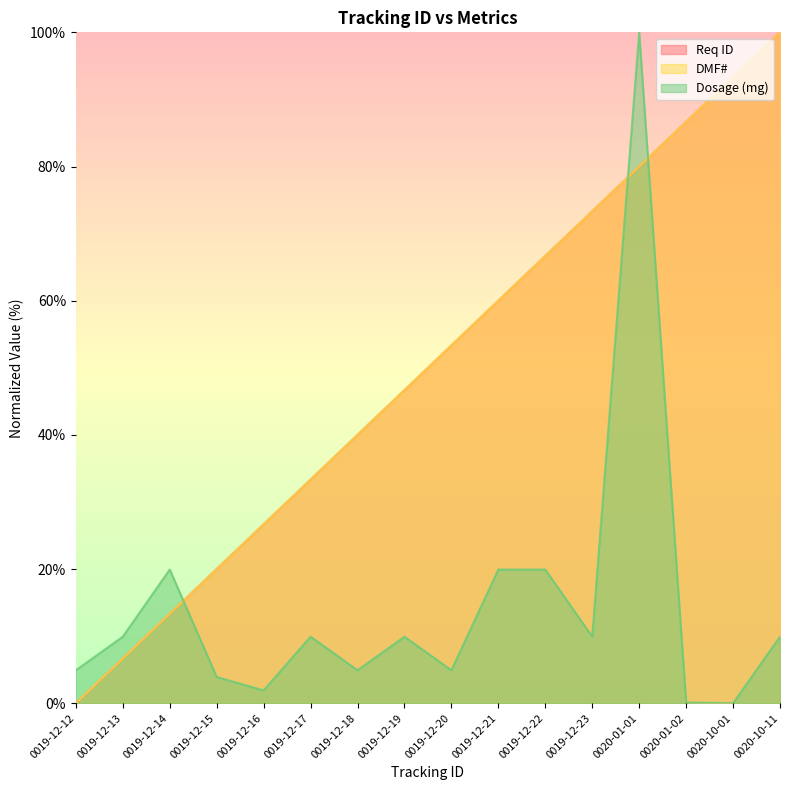

Which has a higher value, 0019-12-13 or 0019-12-23?

0019-12-23